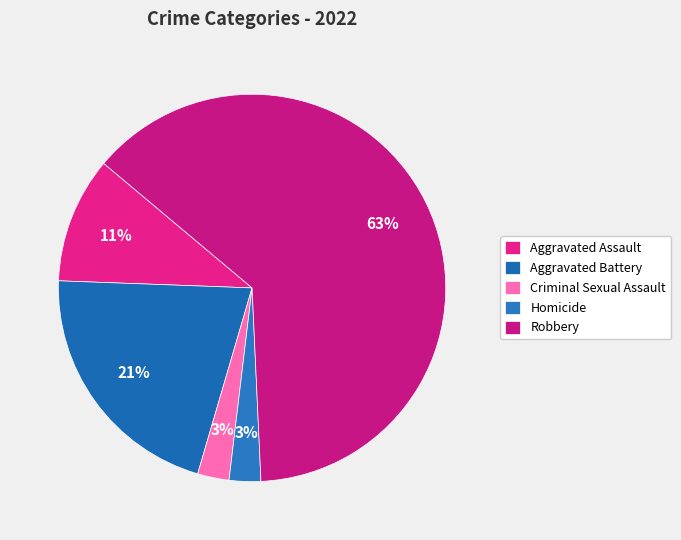

Rank the categories by value from highest to lowest.

Robbery, Aggravated Battery, Aggravated Assault, Criminal Sexual Assault, Homicide